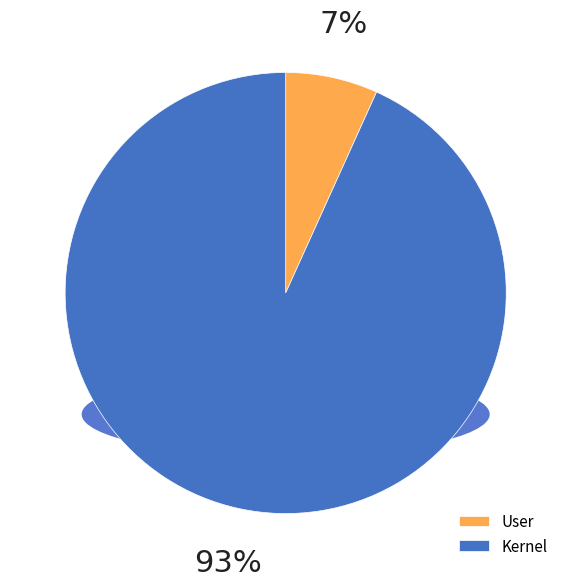

Which slice is the smallest?

User